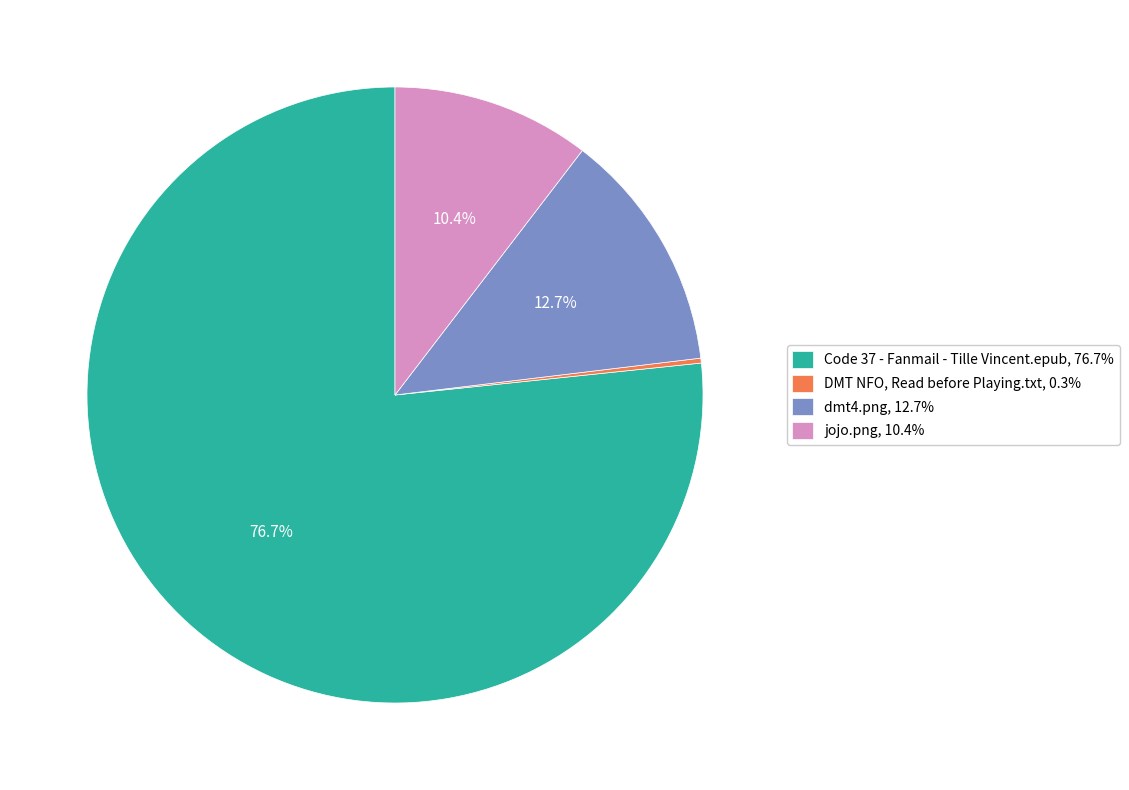

Is Code 37 - Fanmail - Tille Vincent.epub, 76.7% the majority of the pie?

Yes